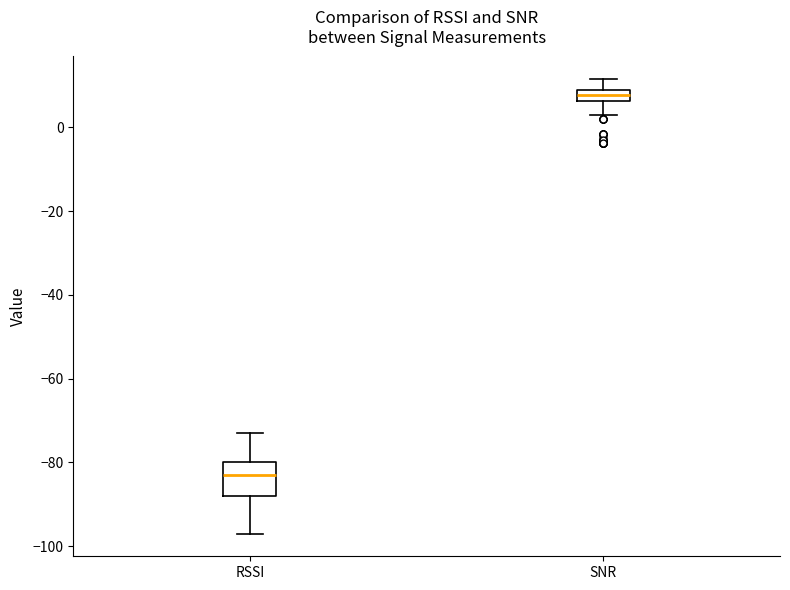

Which box has the highest median line?

SNR